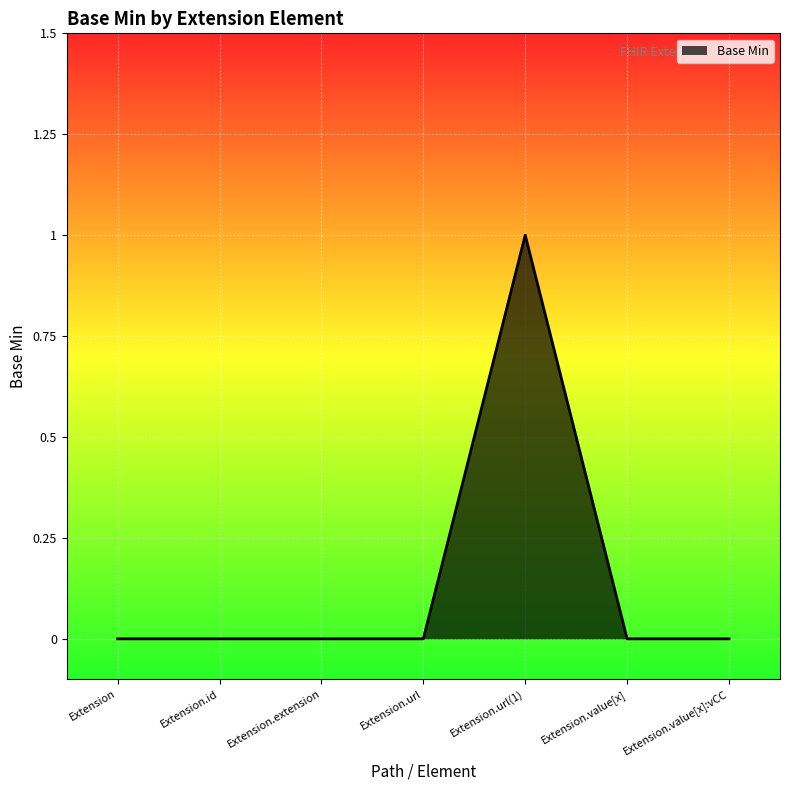

The chart shows a value of 0 at Extension.value[x]:vCC. True or false?

True